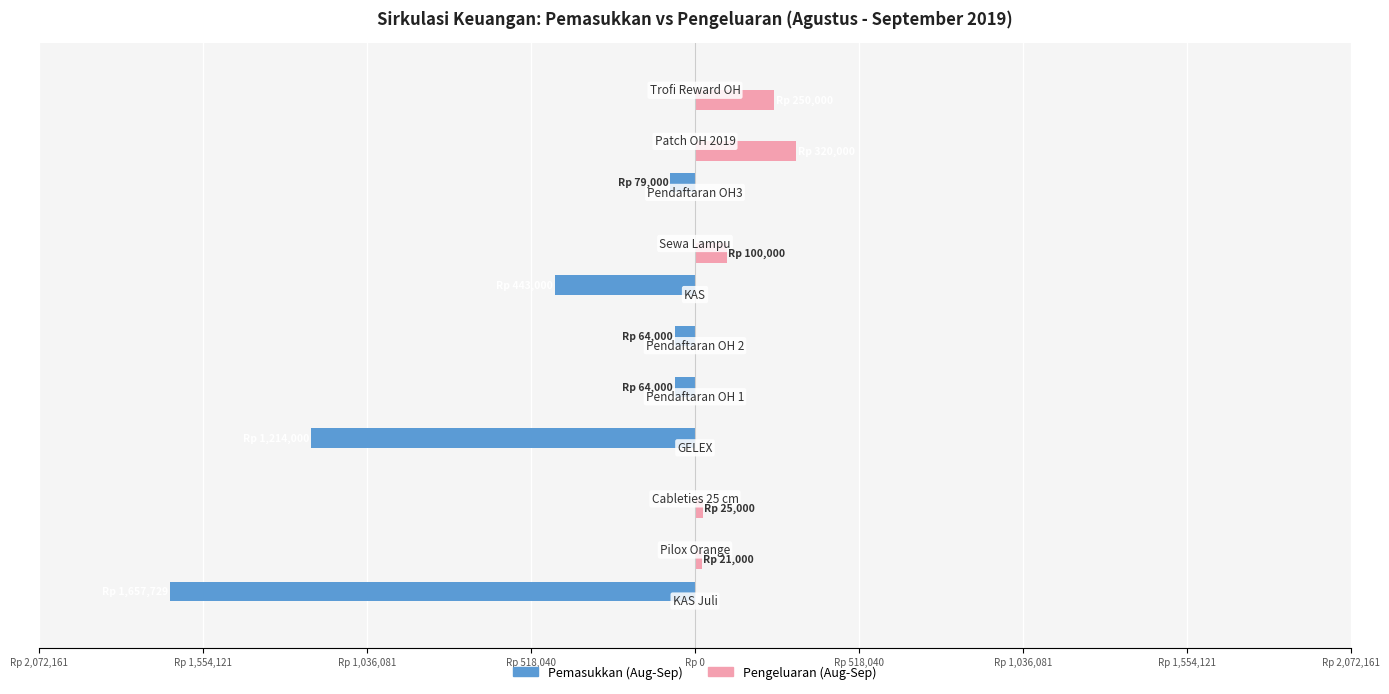

What are all the series names shown in the legend?

Pemasukkan (Aug-Sep), Pengeluaran (Aug-Sep)